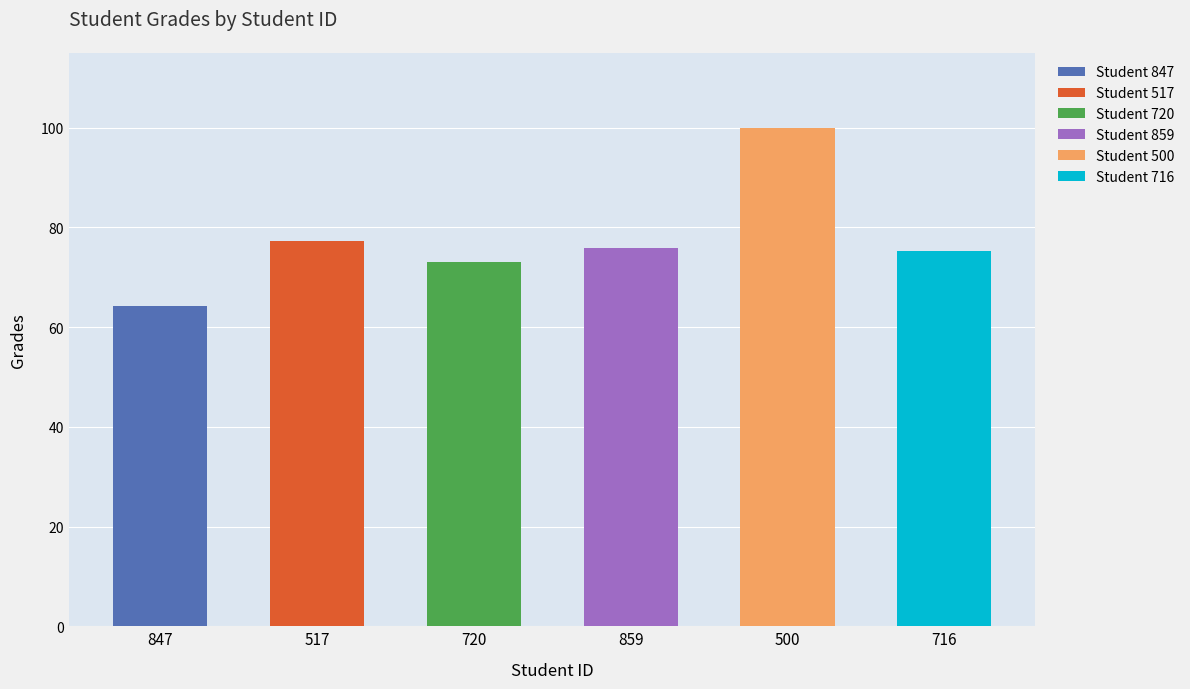

The chart shows a value of 25.6 at 500. True or false?

False